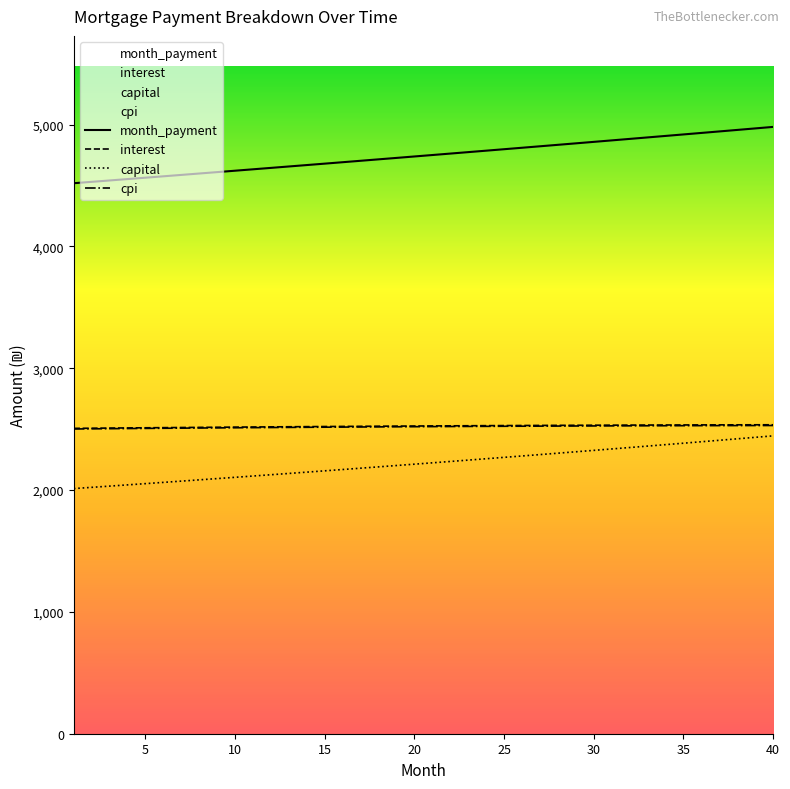

Which series has the widest spread of values?

month_payment